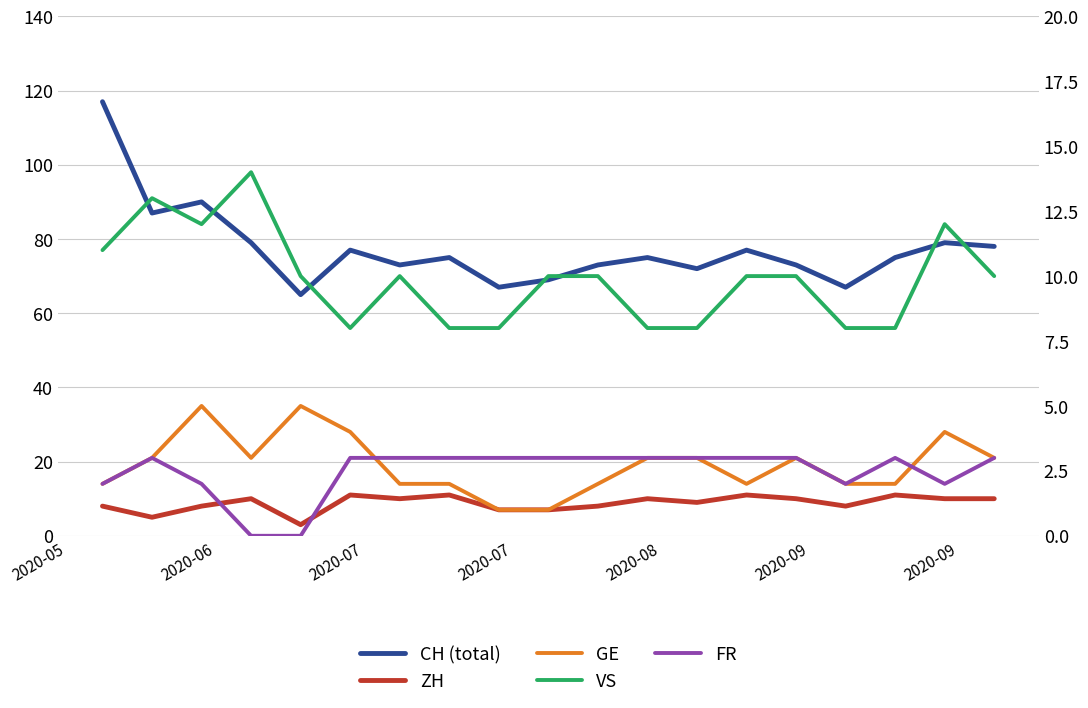

True or false: GE and VS cross at least once.

False